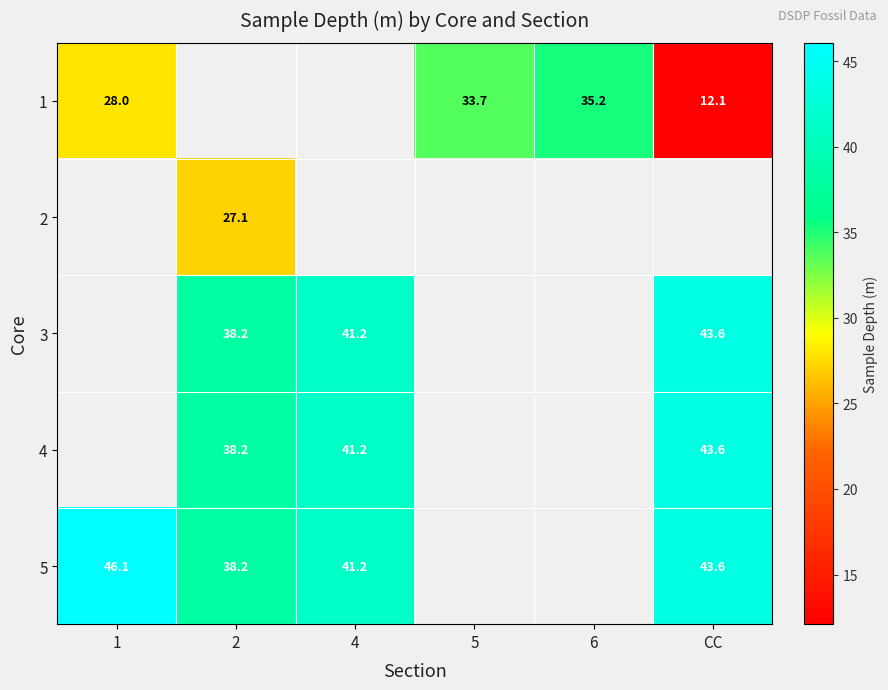

Which category has the lowest value across all series?

CC